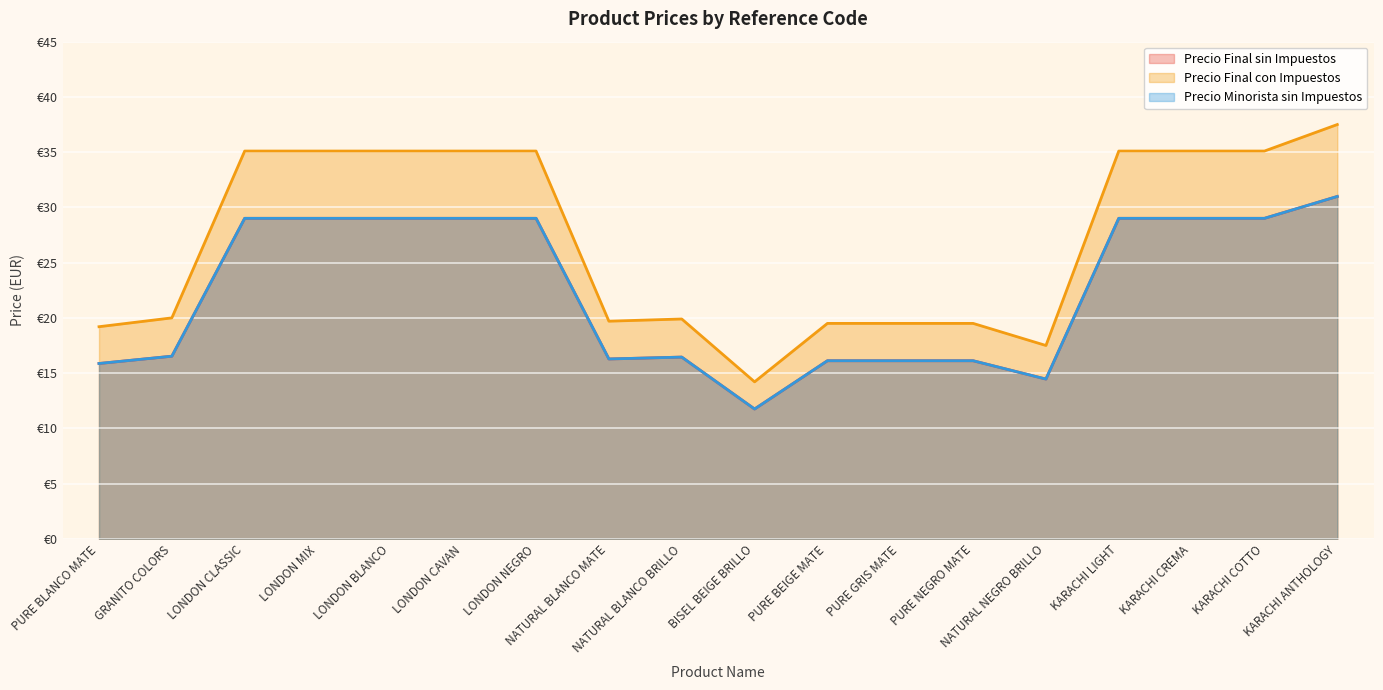

Which has a higher value, KARACHI ANTHOLOGY or PURE BEIGE MATE?

KARACHI ANTHOLOGY